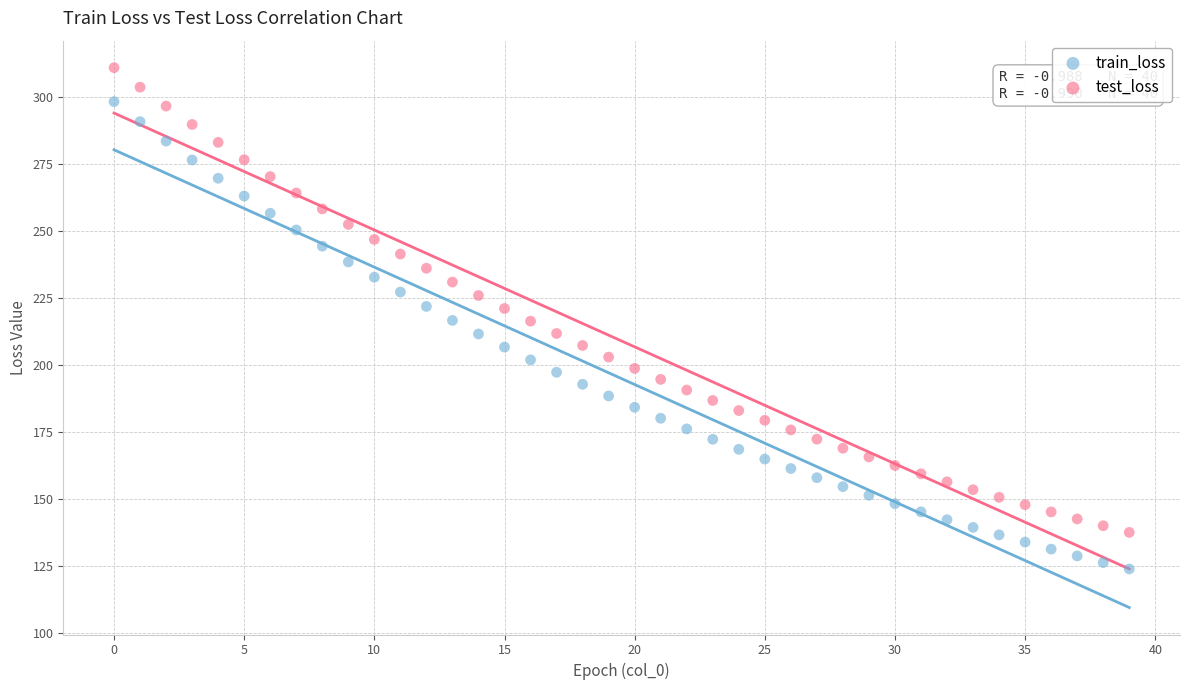

Across all data points, what is the range of Y values (max minus min)?

187.0